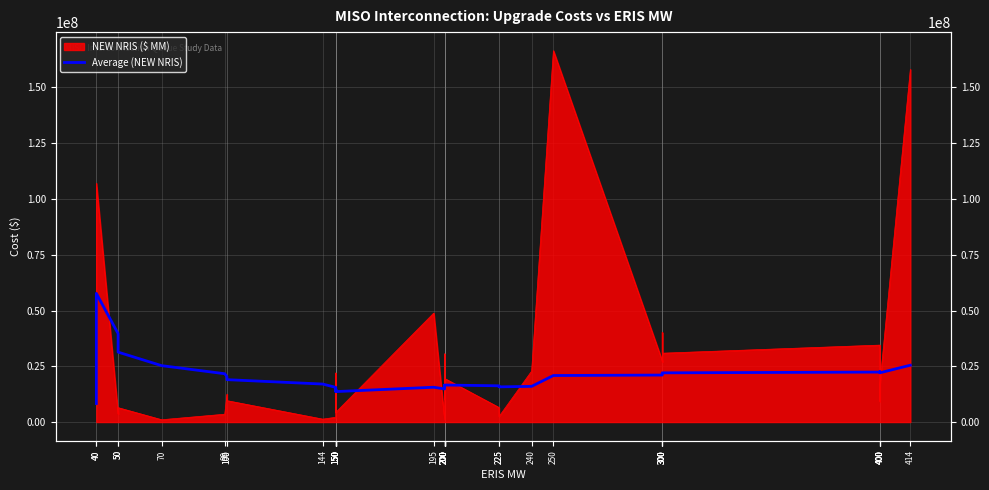

At which label does the data first exceed 16482481?

40